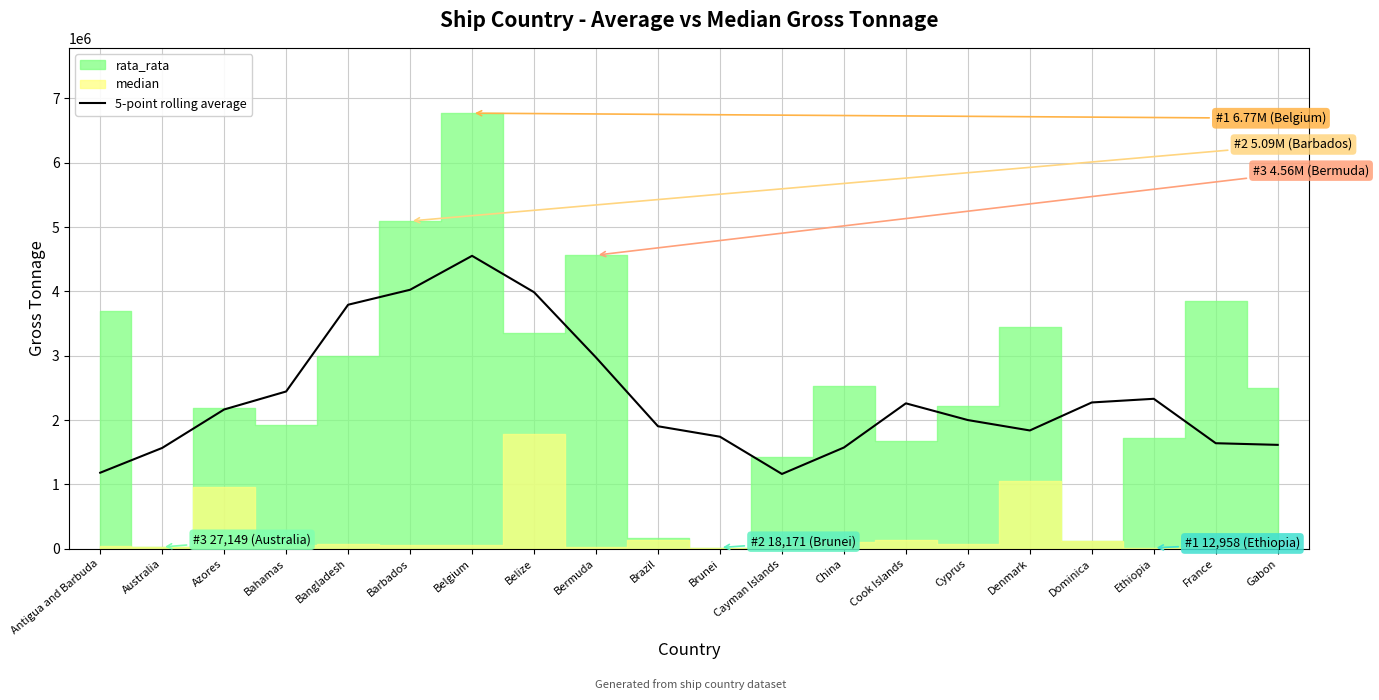

True or false: the data shows 2966448.5 at Brazil.

False